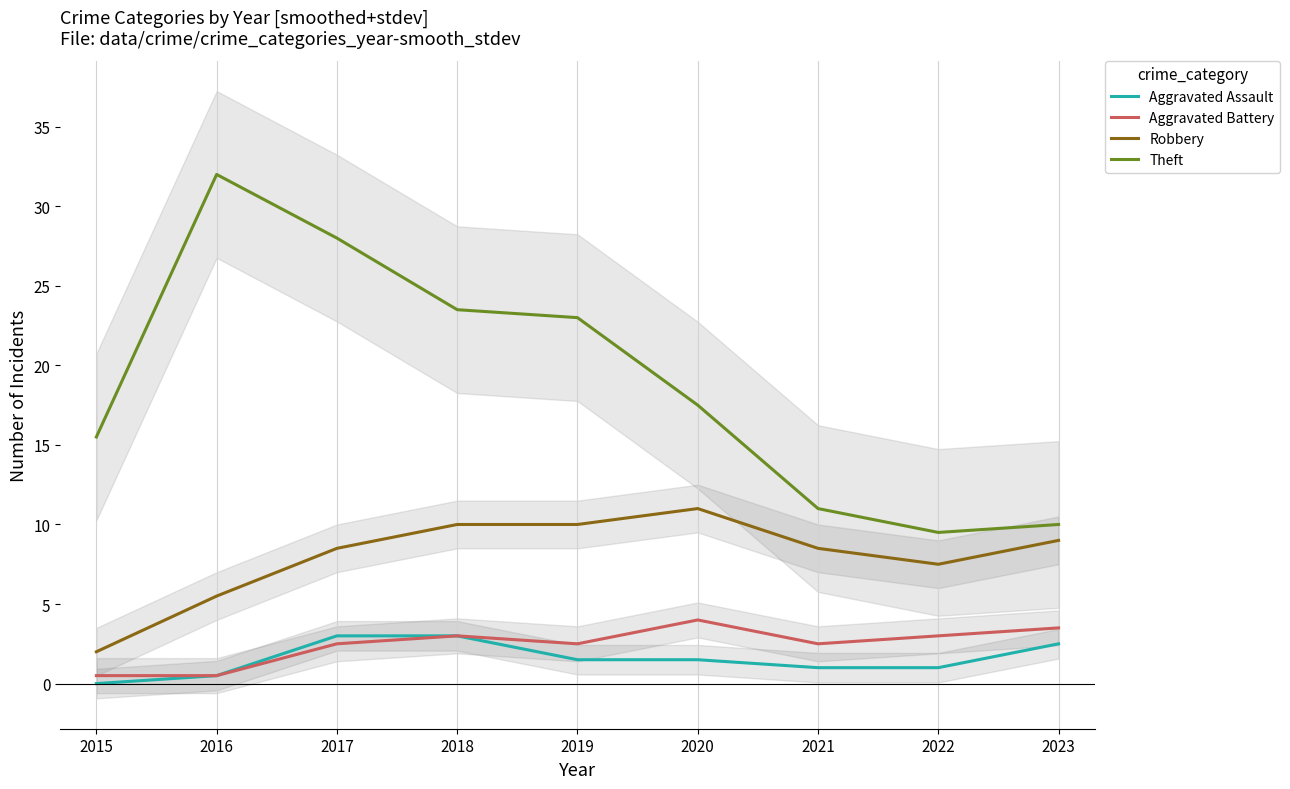

Count the number of data series in this chart.

4